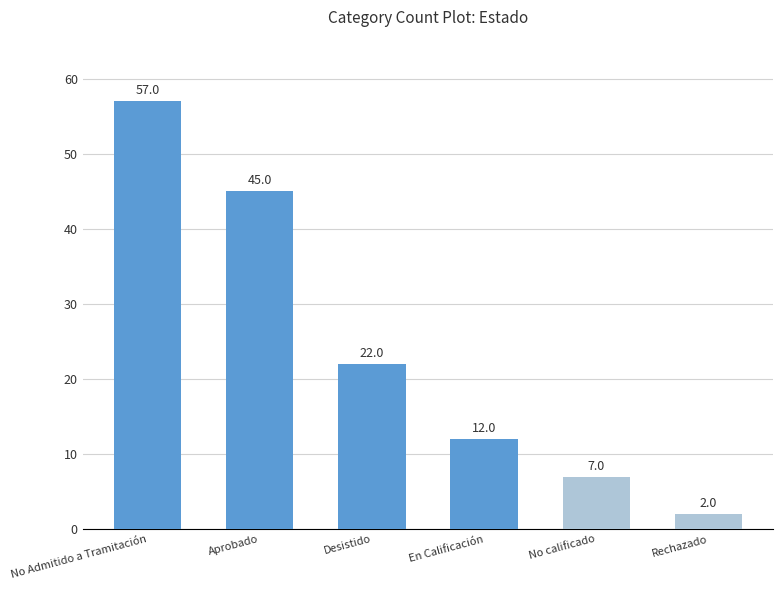

What is the change in value from No calificado to Rechazado?

-5